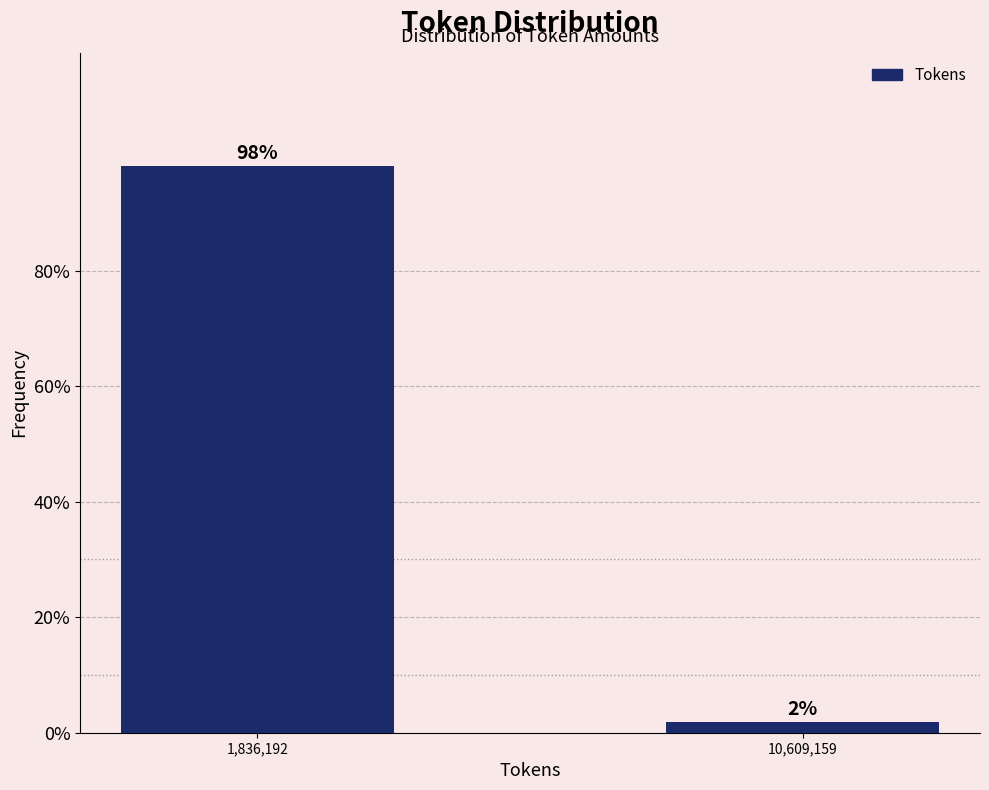

What is the label of the 2nd bar from the left?

10,609,159